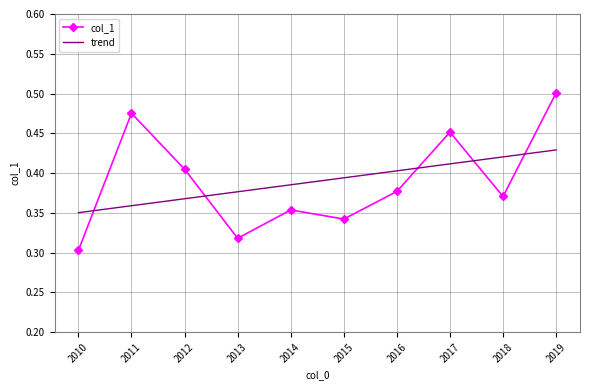

Which category has the lowest value across all series?

2010